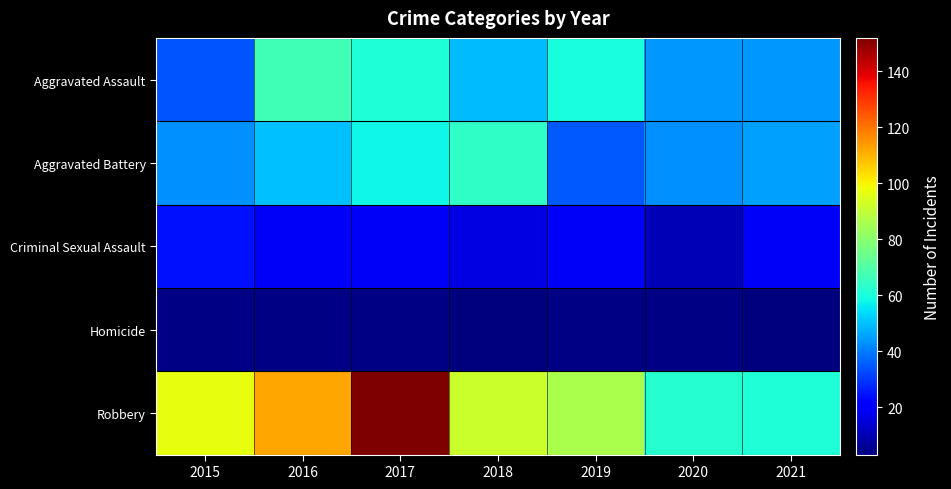

At which category is the sum across all series the highest?

2017